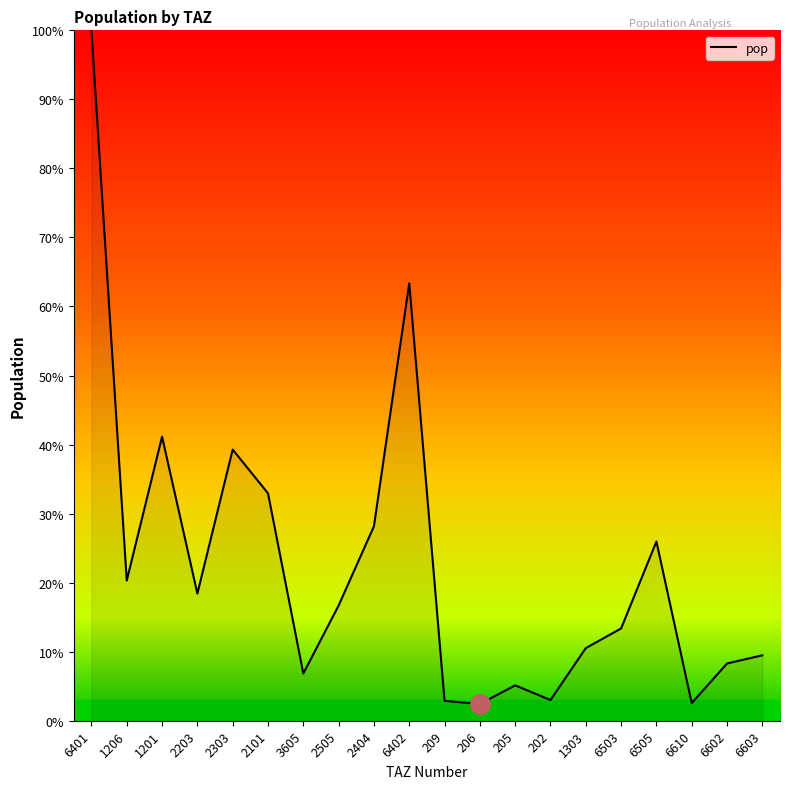

How many lines are shown in the chart?

1